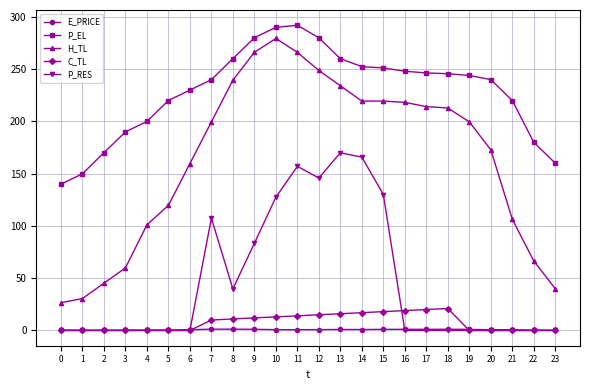

The P_EL series shows 292.0 at 11. True or false?

True